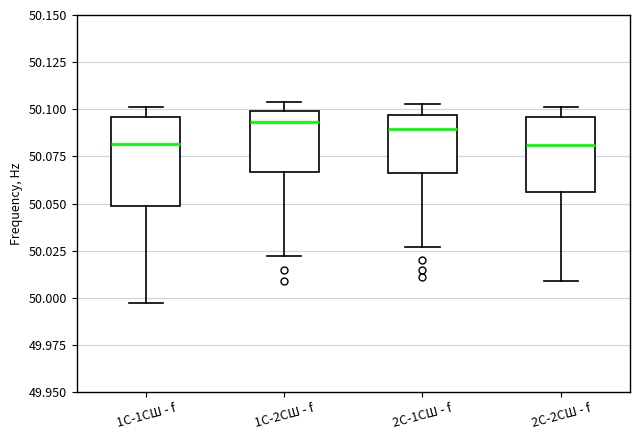

Which box is the tallest, from its lower edge to its upper edge?

1С-1СШ - f